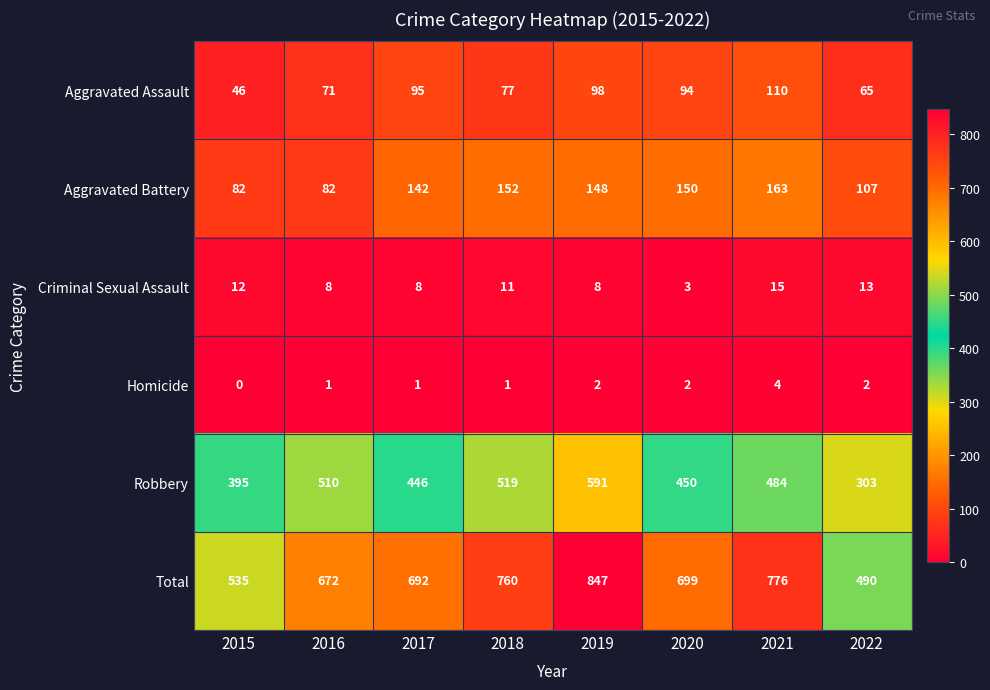

What is the difference between the maximum and minimum values in the Aggravated Battery series?

81